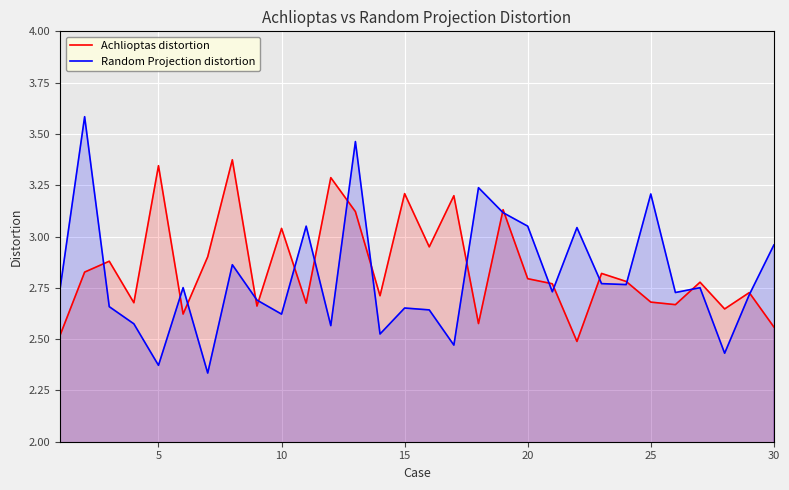

List the series in order of their peak value, highest first.

Random Projection distortion, Achlioptas distortion